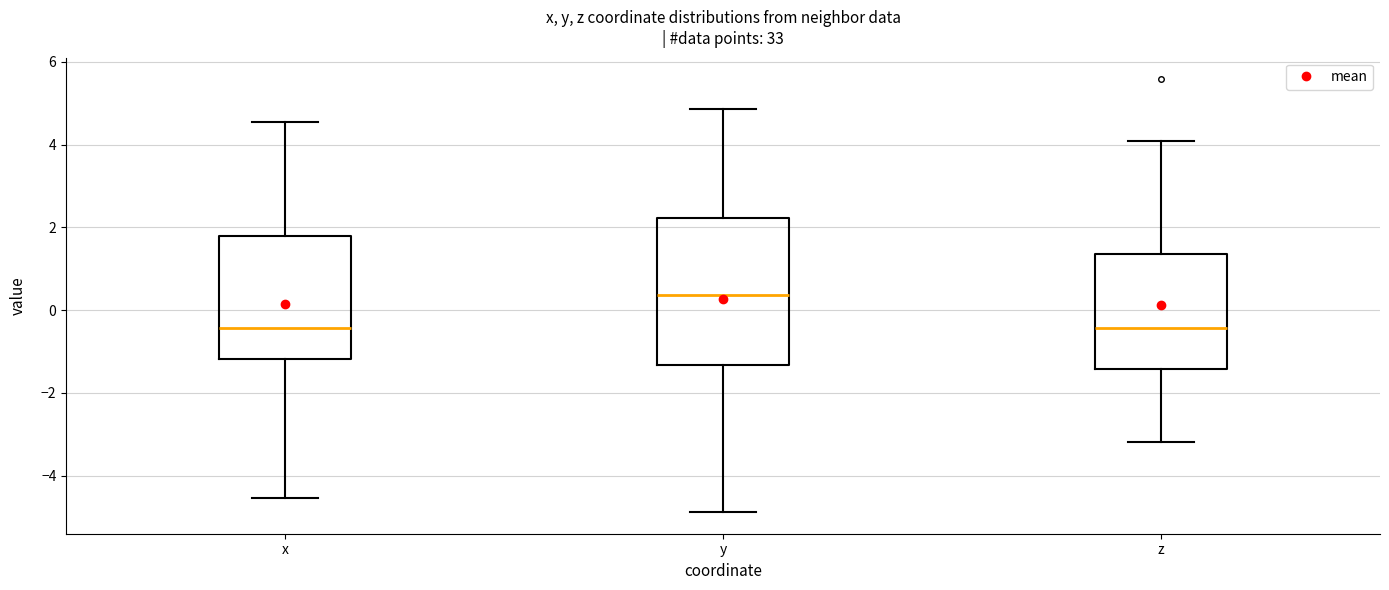

Reading left to right, transcribe this box plot: for each box, give where its median line is, the range the box spans, and where its two whiskers end, as read against the y-axis. The values are not printed on the chart, so give them approximately, as read against the axis.

x: median -0.4, box -1.2 to 1.8, whiskers -4.6 to 4.6
y: median 0.4, box -1.4 to 2.2, whiskers -4.8 to 4.8
z: median -0.4, box -1.4 to 1.4, whiskers -3.2 to 4.0